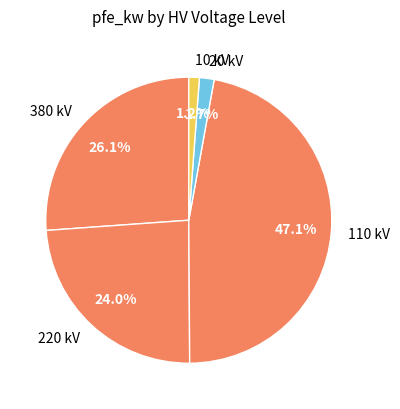

How many segments does this pie chart have?

5